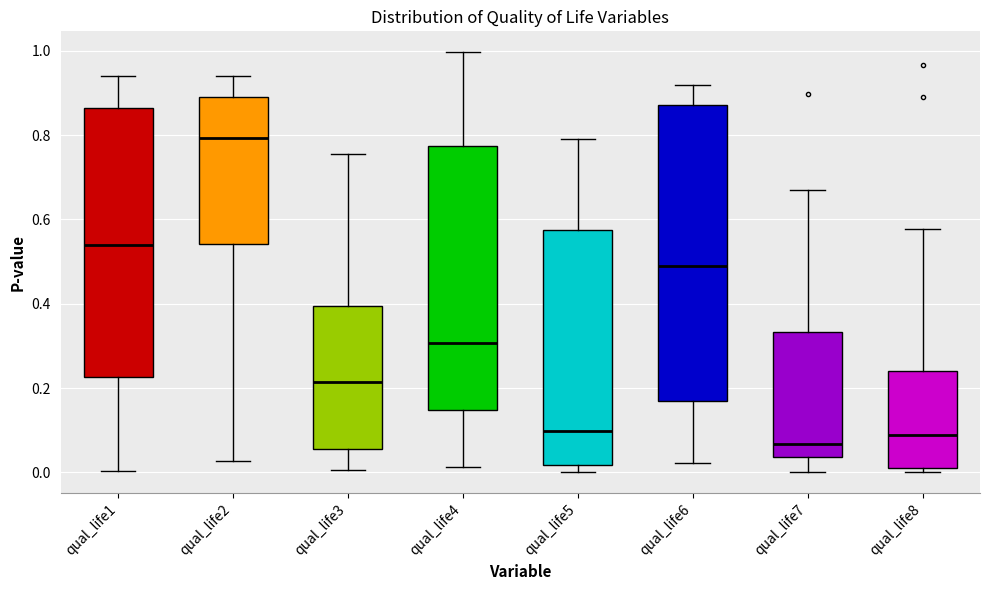

Which box's median line is the highest?

qual_life2